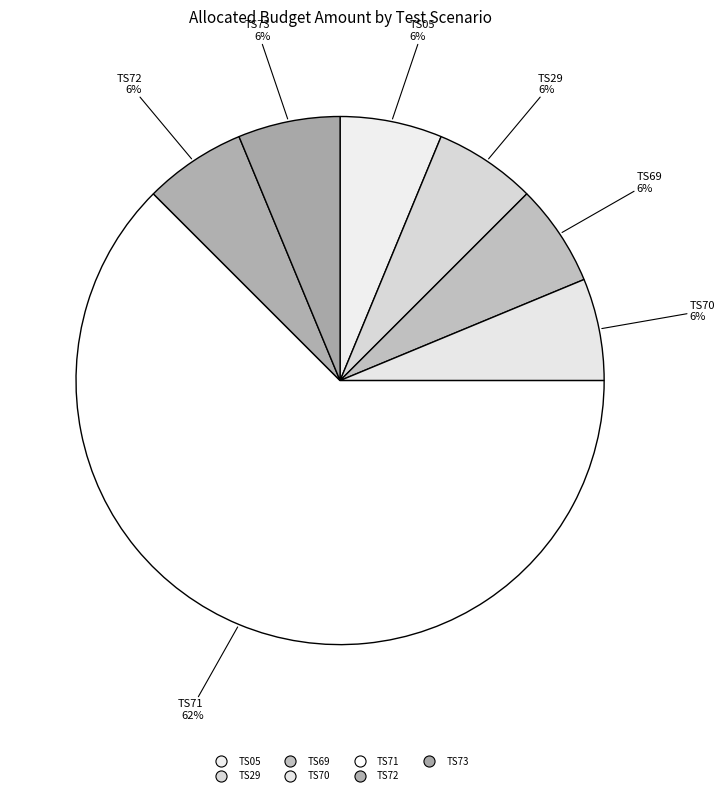

What is the largest slice in the pie chart?

TS71